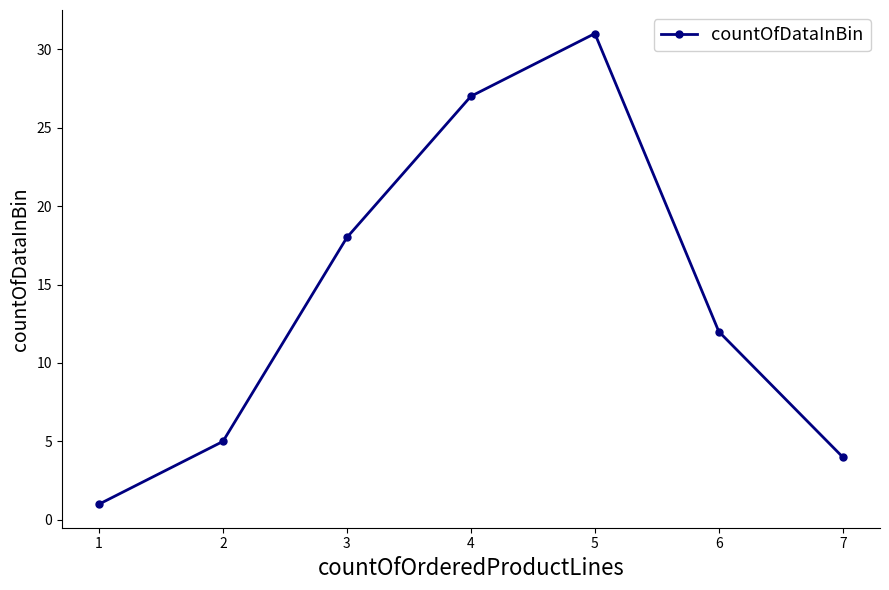

List the labels in order of value, largest first.

5, 4, 3, 6, 2, 7, 1